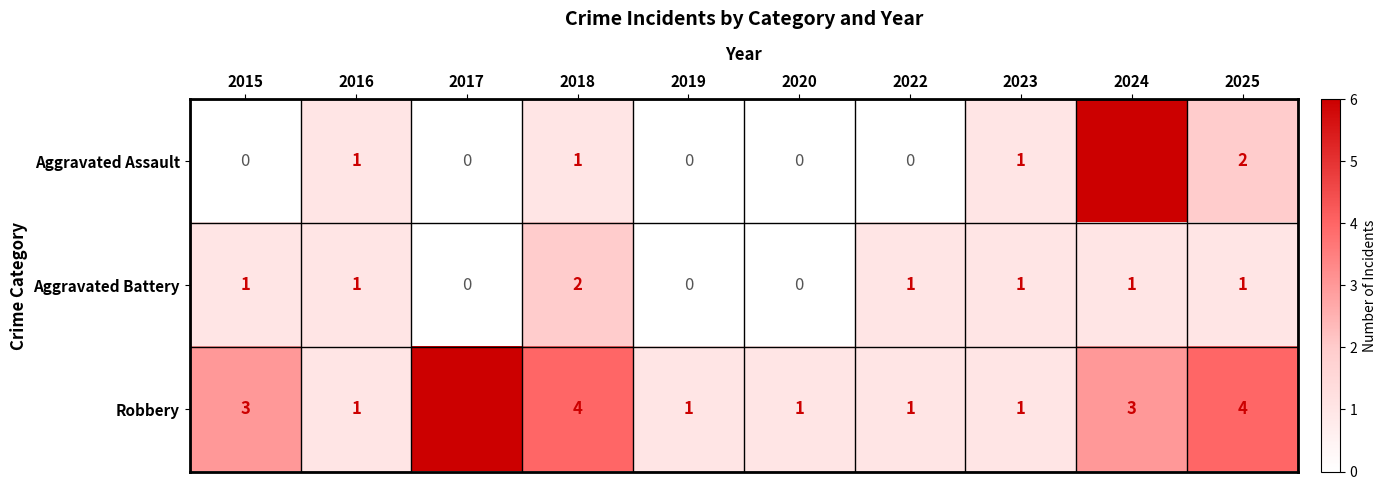

Reading left to right, list all the values displayed in this chart.

Aggravated Assault: 0	1	0	1	0	0	0	1	6	2
Aggravated Battery: 1	1	0	2	0	0	1	1	1	1
Robbery: 3	1	6	4	1	1	1	1	3	4